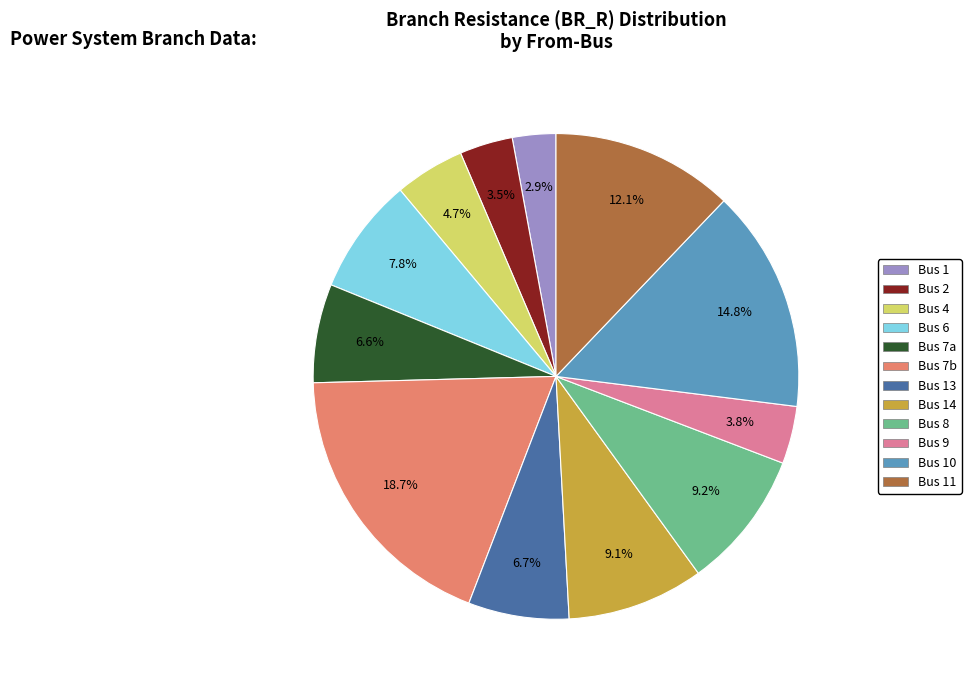

Is there a majority slice in this chart?

No